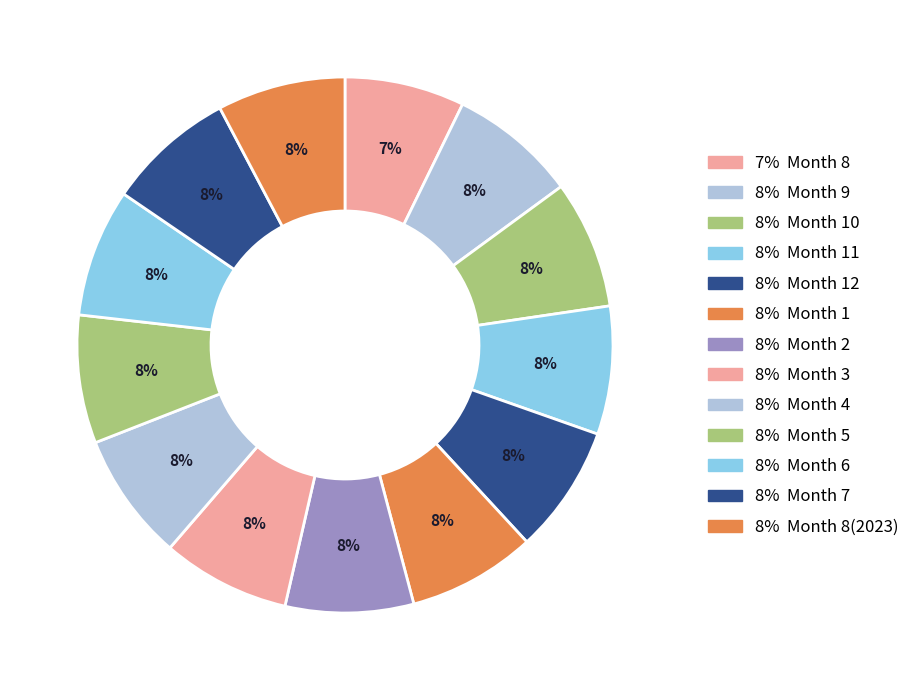

How many slices are in this pie chart?

13